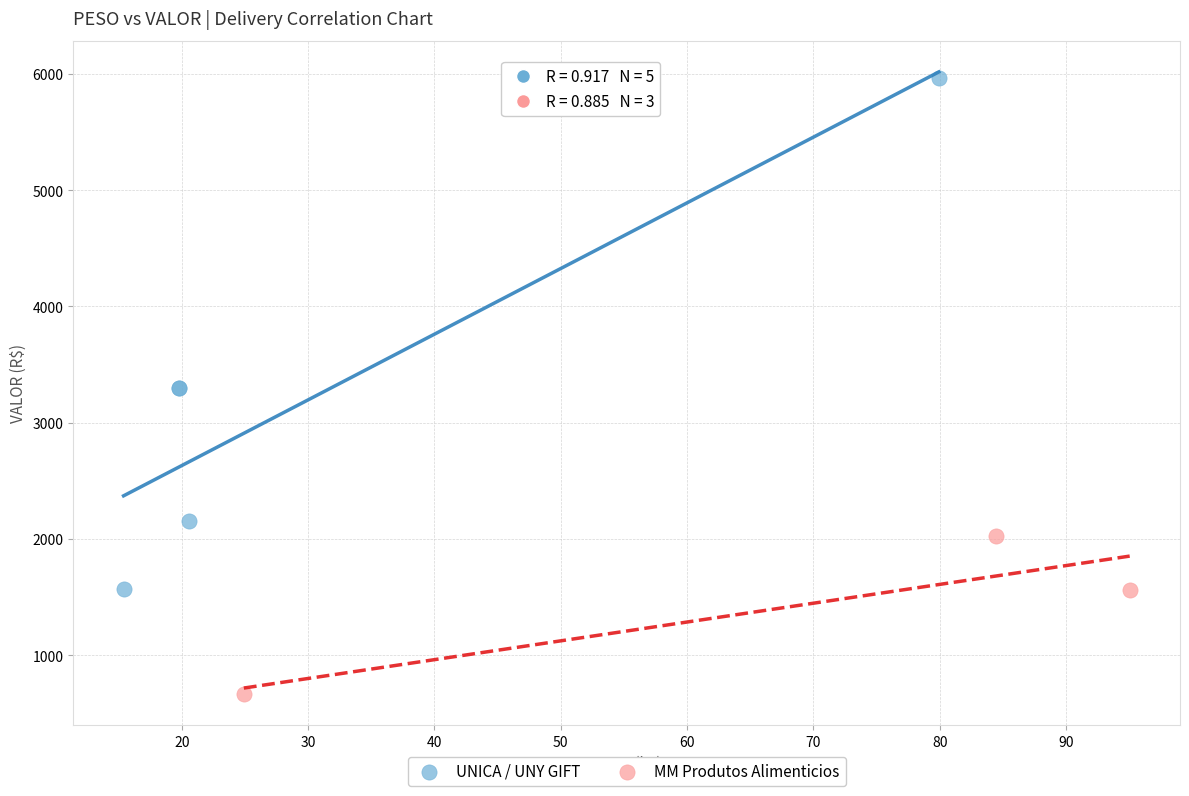

Which series reaches the minimum Y coordinate?

MM Produtos Alimenticios